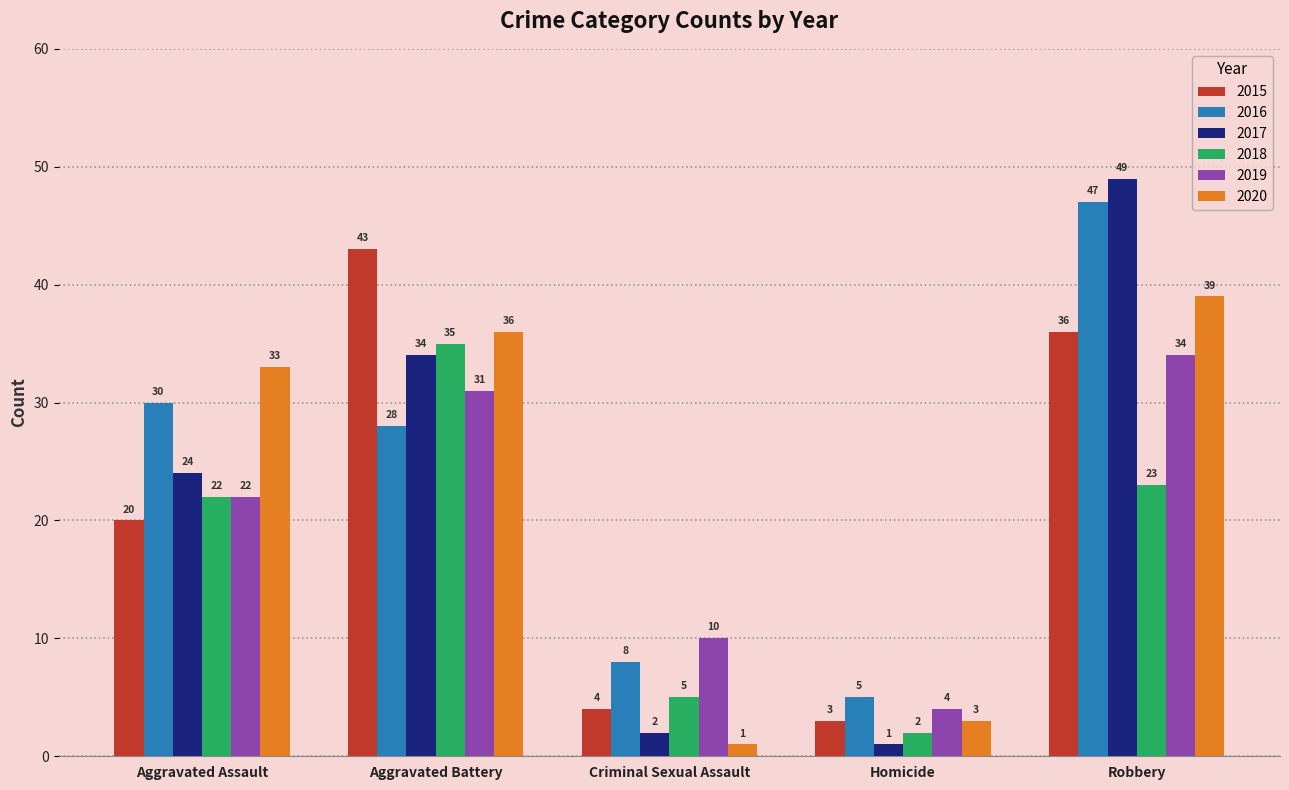

What is the sum of the 2018 values at Aggravated Assault and Criminal Sexual Assault?

27